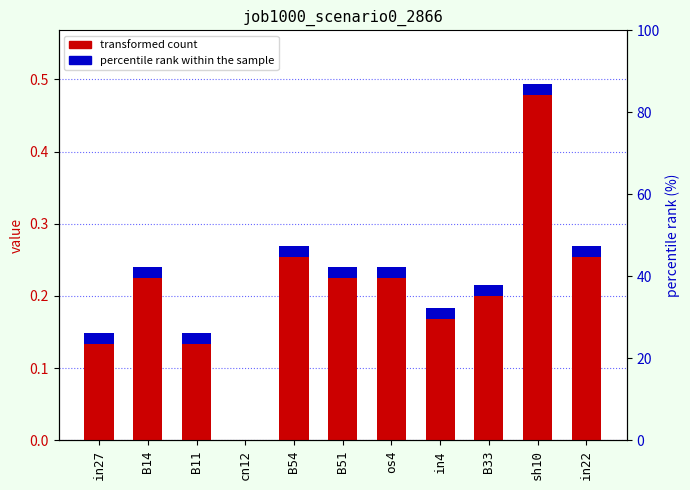

What is the difference between the maximum and second lowest values?

0.3